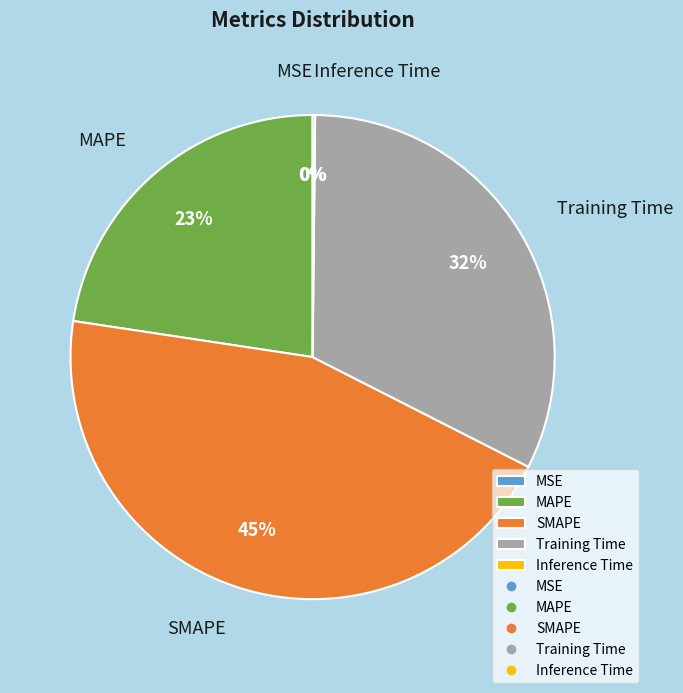

Which has a higher value, MAPE or SMAPE?

SMAPE